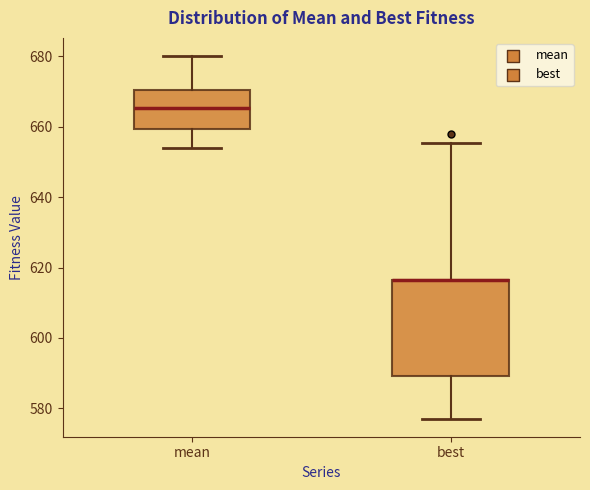

Reading left to right, transcribe this box plot: for each box, give where its median line is, the range the box spans, and where its two whiskers end, as read against the y-axis. The values are not printed on the chart, so give them approximately, as read against the axis.

mean: median 666, box 660 to 670, whiskers 654 to 680
best: median 616 (drawn on the box's upper edge), box 590 to 616, whiskers 578 to 656